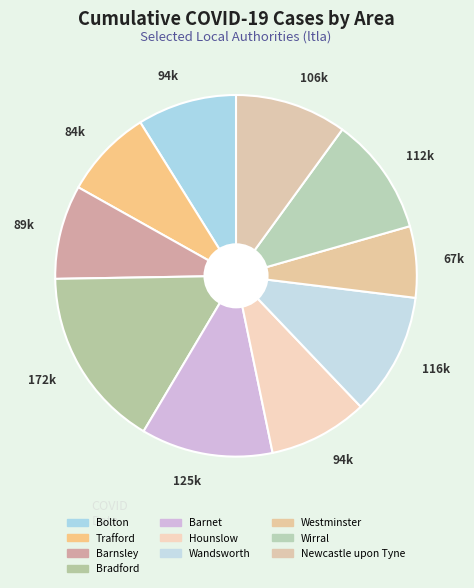

Count the number of slices in the pie.

10